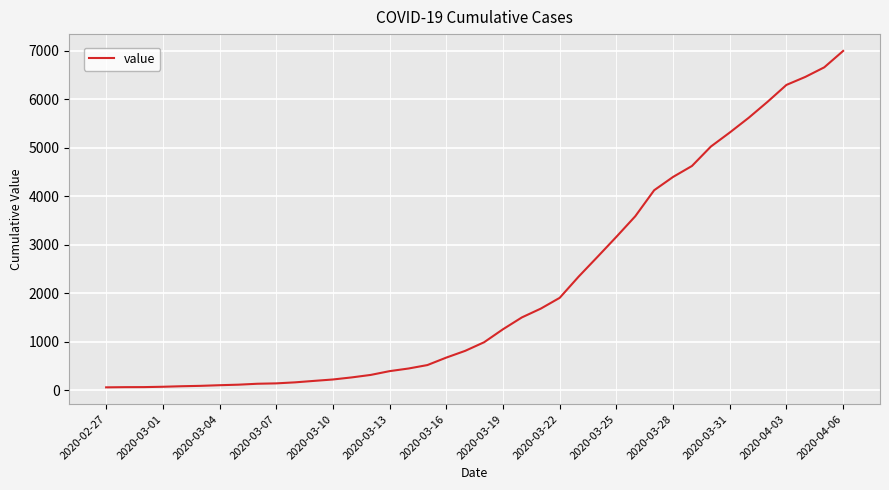

What is the greatest value displayed?

6995